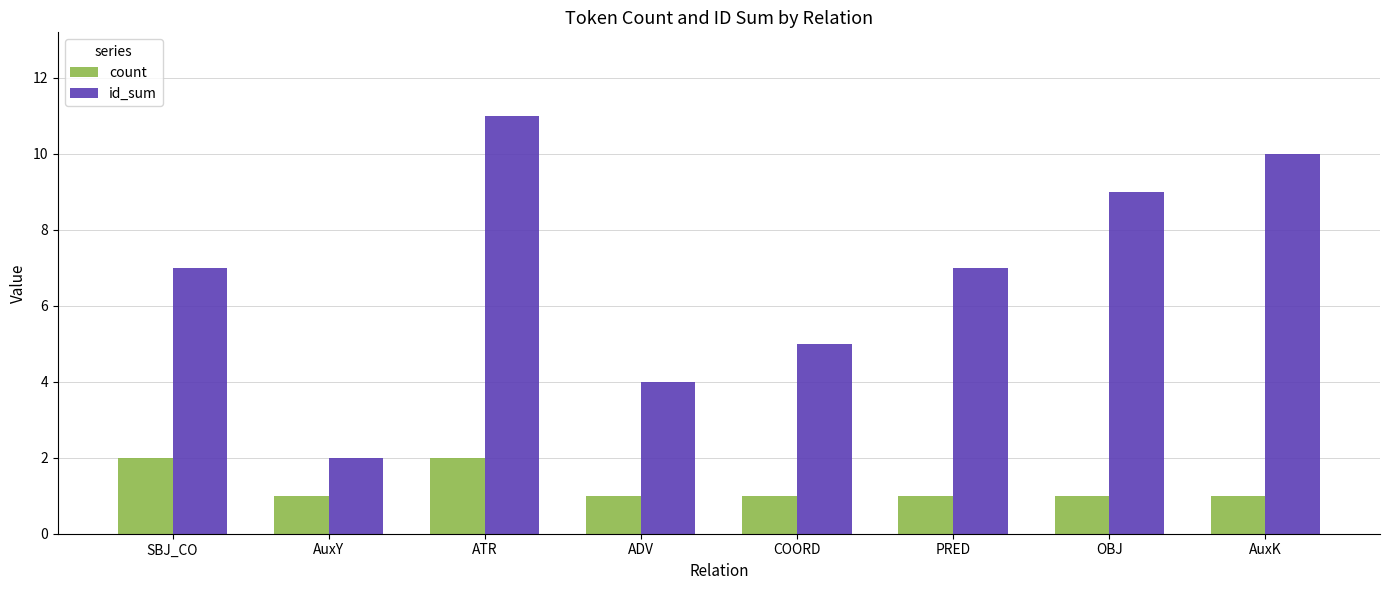

Which series has the widest spread of values?

id_sum